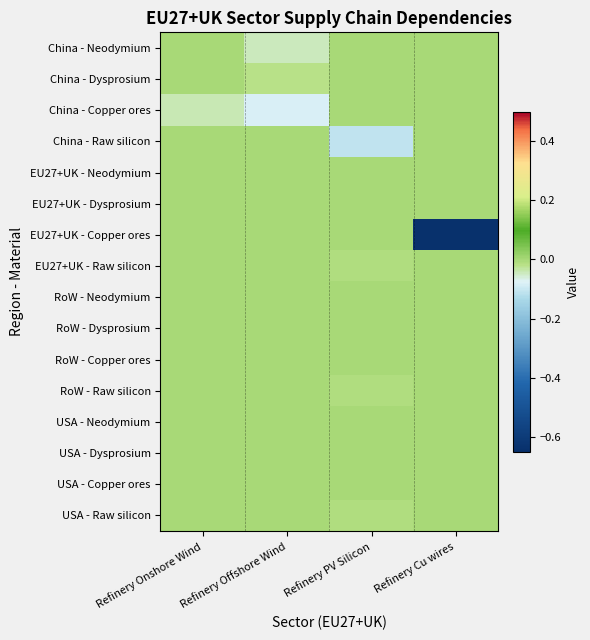

Reading right to left, extract all data points from this chart.

China - Neodymium: Refinery Cu wires=0.0	Refinery PV Silicon=0.0	Refinery Offshore Wind=-0.0	Refinery Onshore Wind=0.0
China - Dysprosium: Refinery Cu wires=0.0	Refinery PV Silicon=0.0	Refinery Offshore Wind=-0.0	Refinery Onshore Wind=0.0
China - Copper ores: Refinery Cu wires=0.0	Refinery PV Silicon=0.0	Refinery Offshore Wind=-0.1	Refinery Onshore Wind=-0.0
China - Raw silicon: Refinery Cu wires=0.0	Refinery PV Silicon=-0.1	Refinery Offshore Wind=0.0	Refinery Onshore Wind=0.0
EU27+UK - Neodymium: Refinery Cu wires=0.0	Refinery PV Silicon=0.0	Refinery Offshore Wind=0.0	Refinery Onshore Wind=0.0
EU27+UK - Dysprosium: Refinery Cu wires=0.0	Refinery PV Silicon=0.0	Refinery Offshore Wind=0.0	Refinery Onshore Wind=0.0
EU27+UK - Copper ores: Refinery Cu wires=-0.6	Refinery PV Silicon=0.0	Refinery Offshore Wind=0.0	Refinery Onshore Wind=0.0
EU27+UK - Raw silicon: Refinery Cu wires=0.0	Refinery PV Silicon=-0.0	Refinery Offshore Wind=0.0	Refinery Onshore Wind=0.0
RoW - Neodymium: Refinery Cu wires=0.0	Refinery PV Silicon=0.0	Refinery Offshore Wind=0.0	Refinery Onshore Wind=0.0
RoW - Dysprosium: Refinery Cu wires=0.0	Refinery PV Silicon=0.0	Refinery Offshore Wind=0.0	Refinery Onshore Wind=0.0
RoW - Copper ores: Refinery Cu wires=0.0	Refinery PV Silicon=0.0	Refinery Offshore Wind=0.0	Refinery Onshore Wind=0.0
RoW - Raw silicon: Refinery Cu wires=0.0	Refinery PV Silicon=-0.0	Refinery Offshore Wind=0.0	Refinery Onshore Wind=0.0
USA - Neodymium: Refinery Cu wires=0.0	Refinery PV Silicon=0.0	Refinery Offshore Wind=0.0	Refinery Onshore Wind=0.0
USA - Dysprosium: Refinery Cu wires=0.0	Refinery PV Silicon=0.0	Refinery Offshore Wind=0.0	Refinery Onshore Wind=0.0
USA - Copper ores: Refinery Cu wires=0.0	Refinery PV Silicon=0.0	Refinery Offshore Wind=0.0	Refinery Onshore Wind=0.0
USA - Raw silicon: Refinery Cu wires=0.0	Refinery PV Silicon=-0.0	Refinery Offshore Wind=0.0	Refinery Onshore Wind=0.0